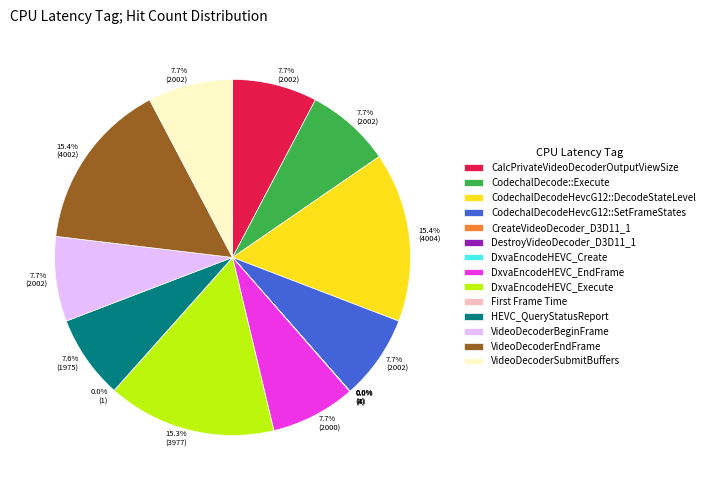

Is there any slice that represents more than half of the pie?

No